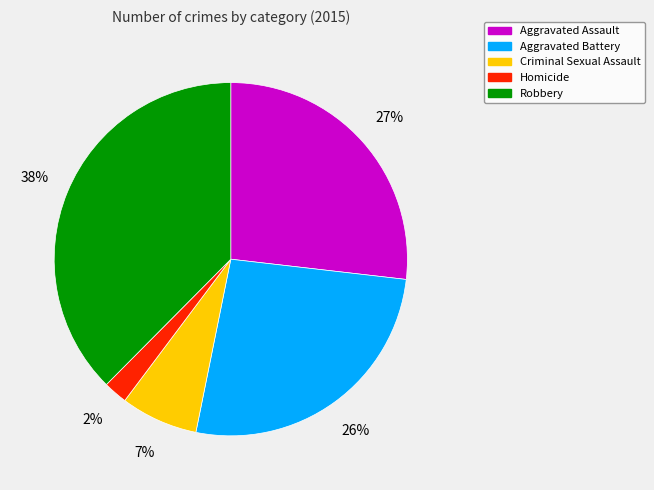

To the nearest percent, what is the difference between the Aggravated Battery and Homicide slice percentages?

24%